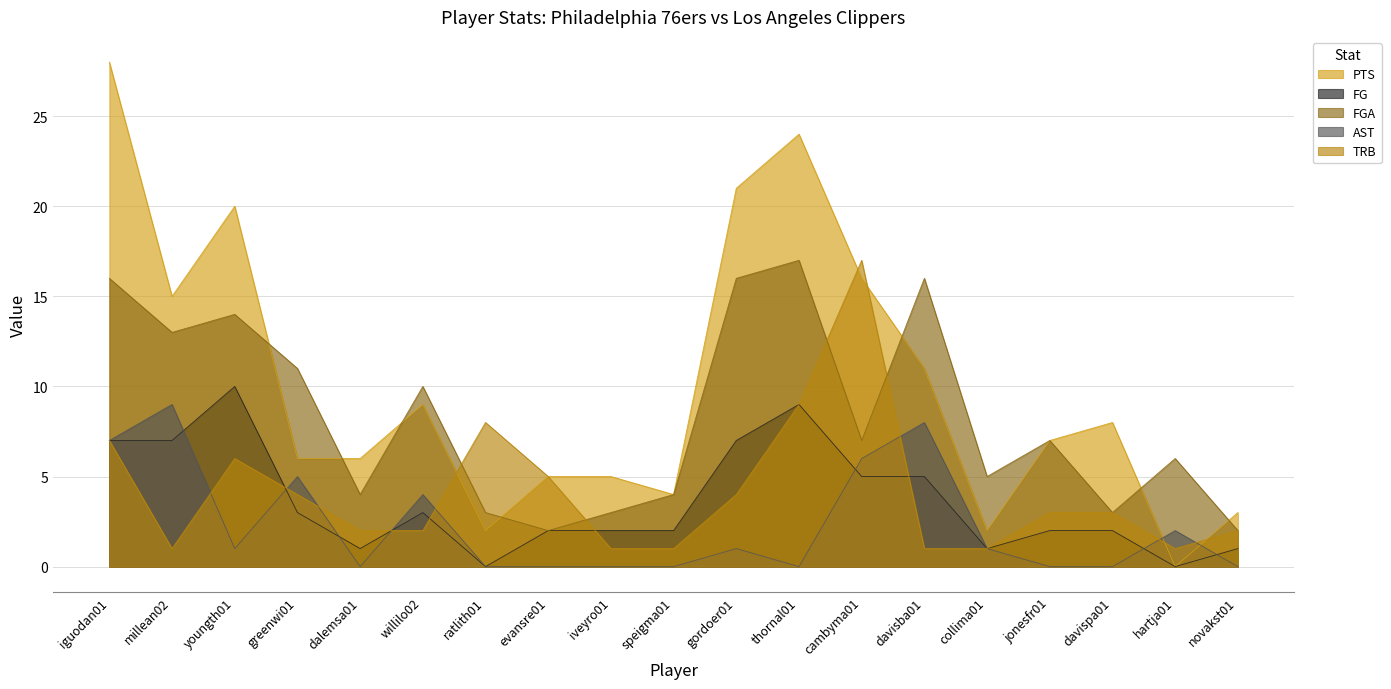

At which label does PTS reach its minimum?

hartja01